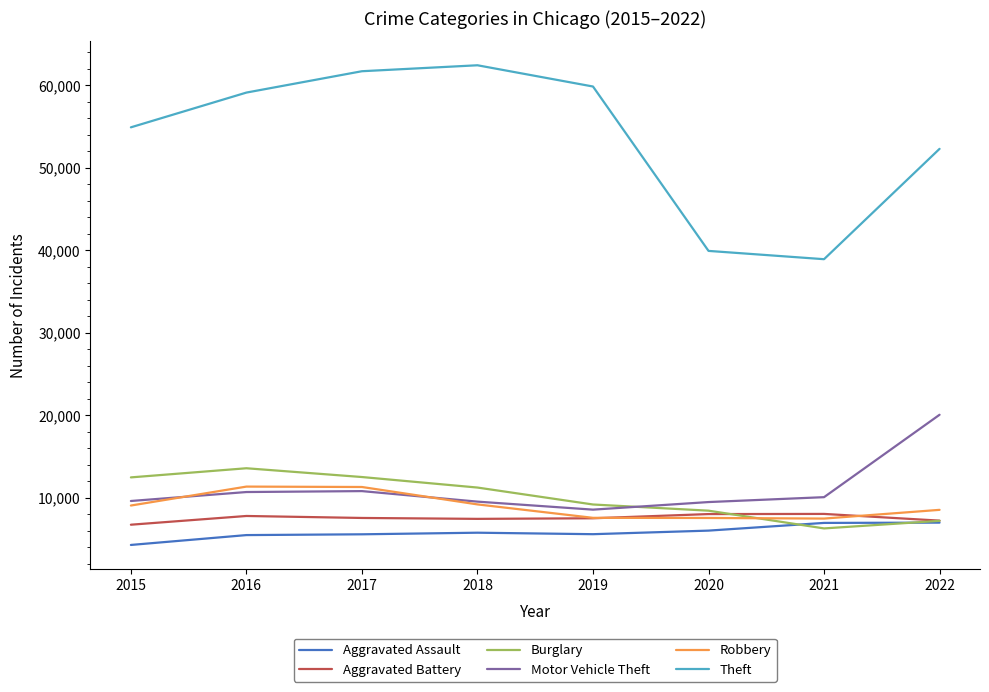

Which series has the largest total across all categories?

Theft